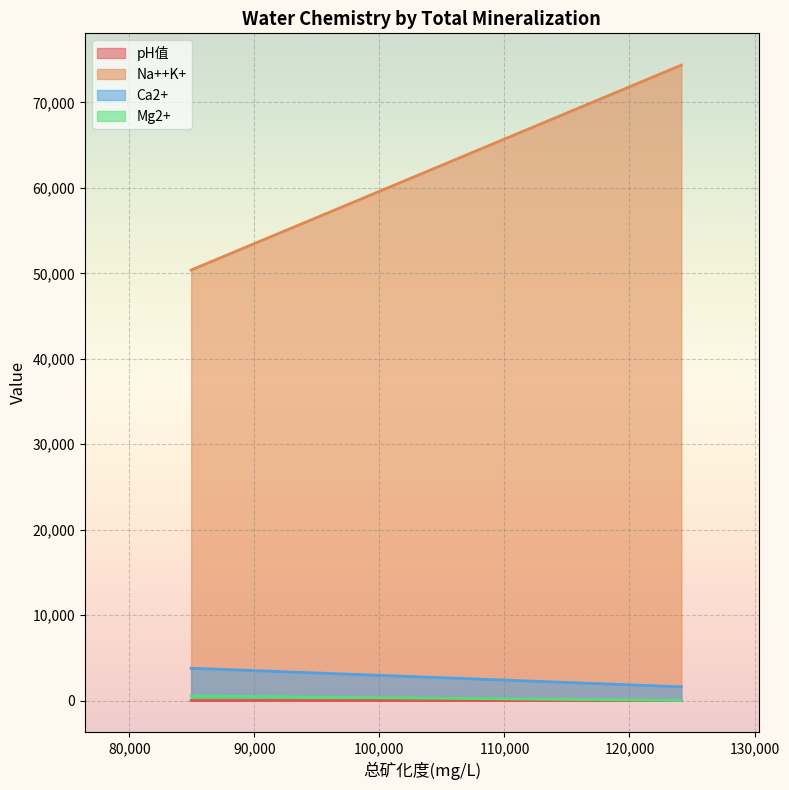

What is the average value of the Mg2+ series?

281.5